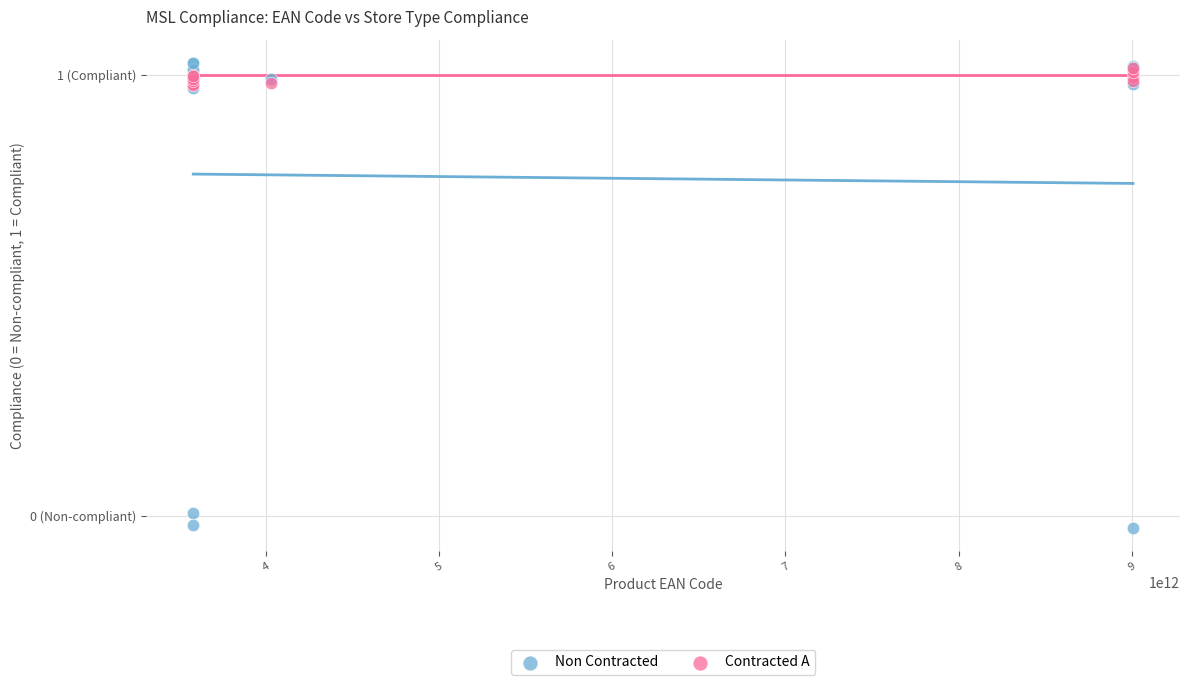

What are all the series names shown in the legend?

Non Contracted, Contracted A